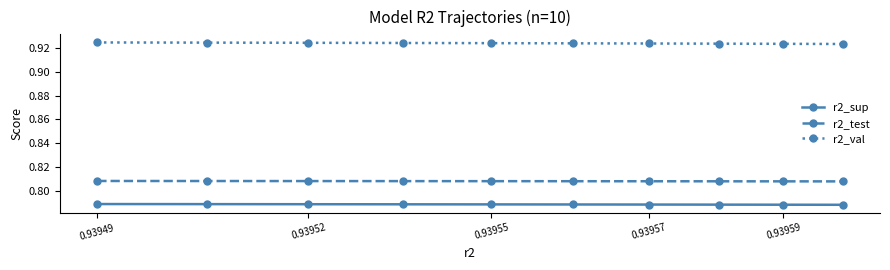

What is the sum of all r2_test values?

8.1